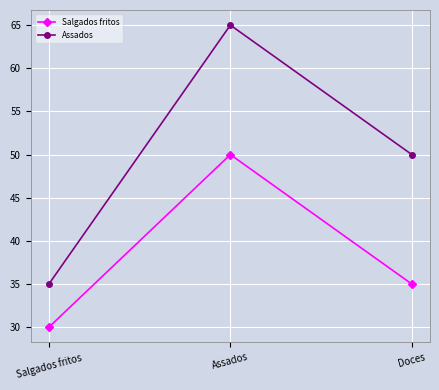

What is the label of the 3rd point from the left?

Doces